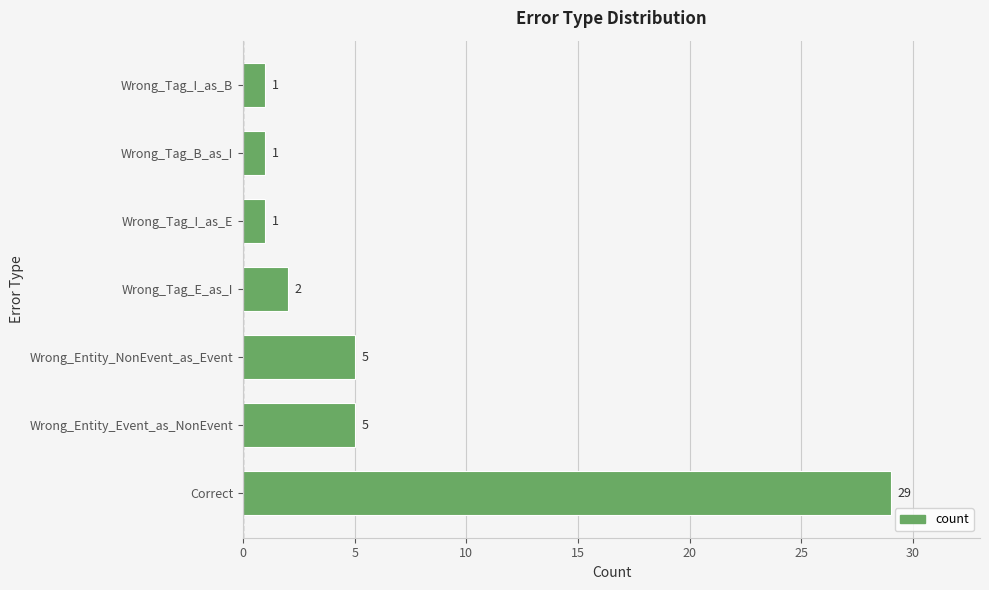

The chart shows a value of 1 at Wrong_Tag_I_as_B. True or false?

True